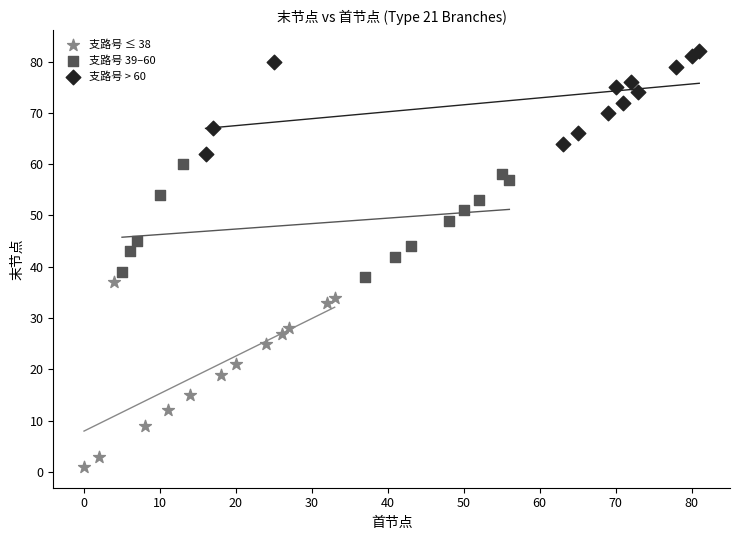

Which series reaches the minimum Y coordinate?

支路号 ≤ 38